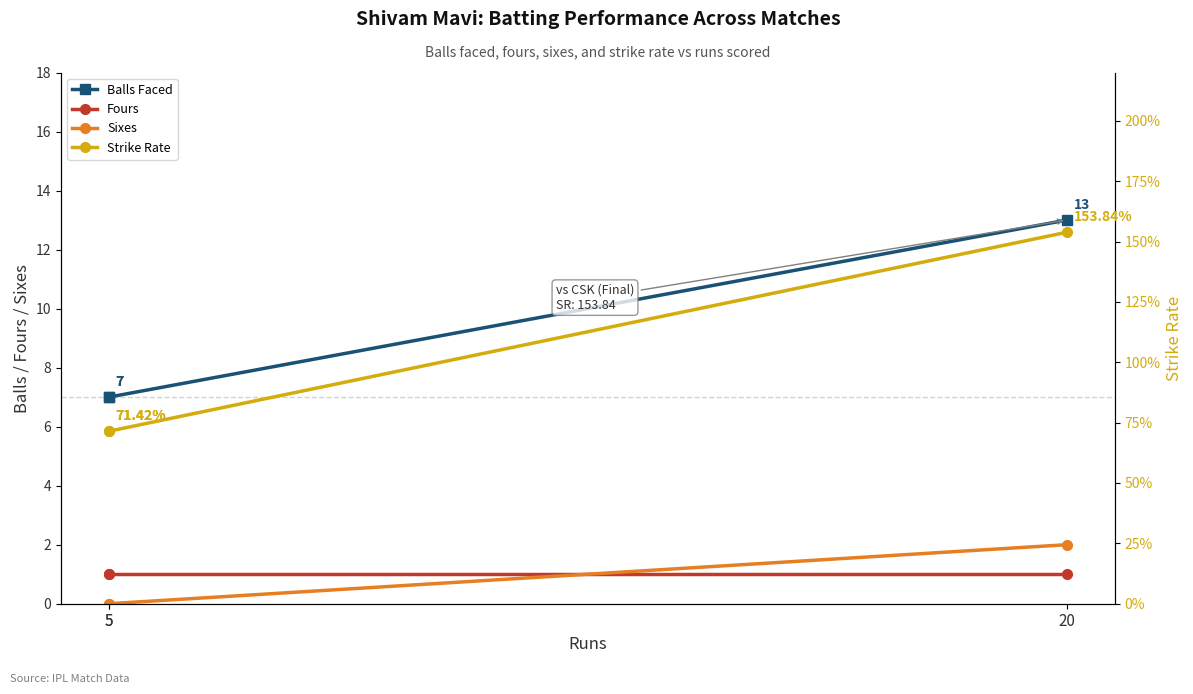

Is it true that Fours equals 1.7 at 20?

False